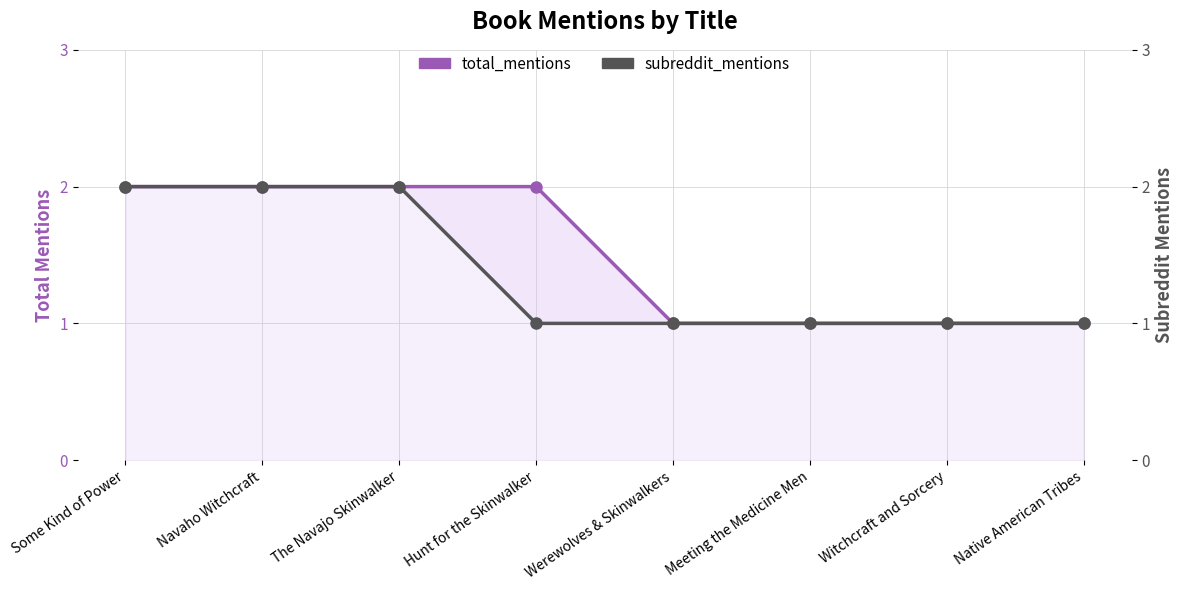

What is the total value across all series at Hunt for the Skinwalker?

3